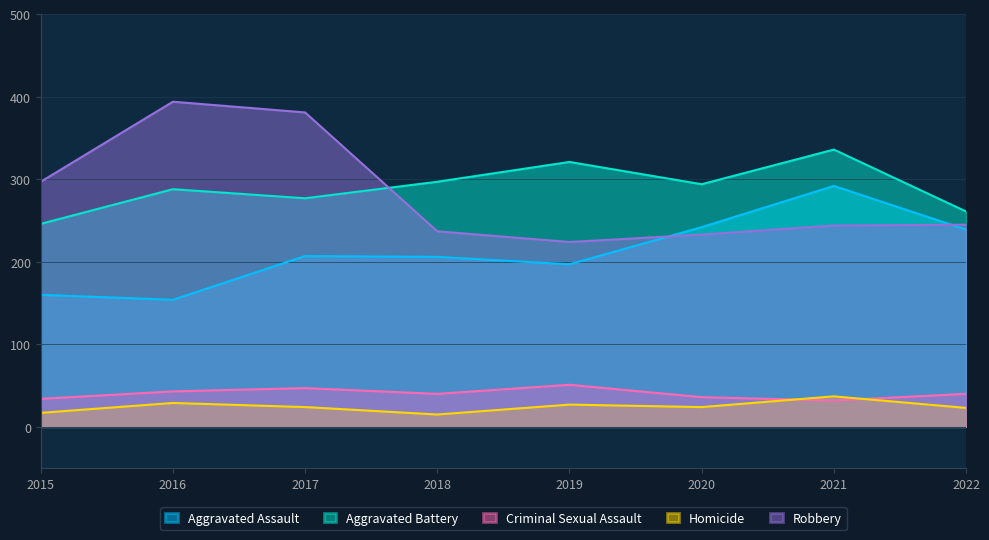

Where is the first local minimum for Criminal Sexual Assault?

2018